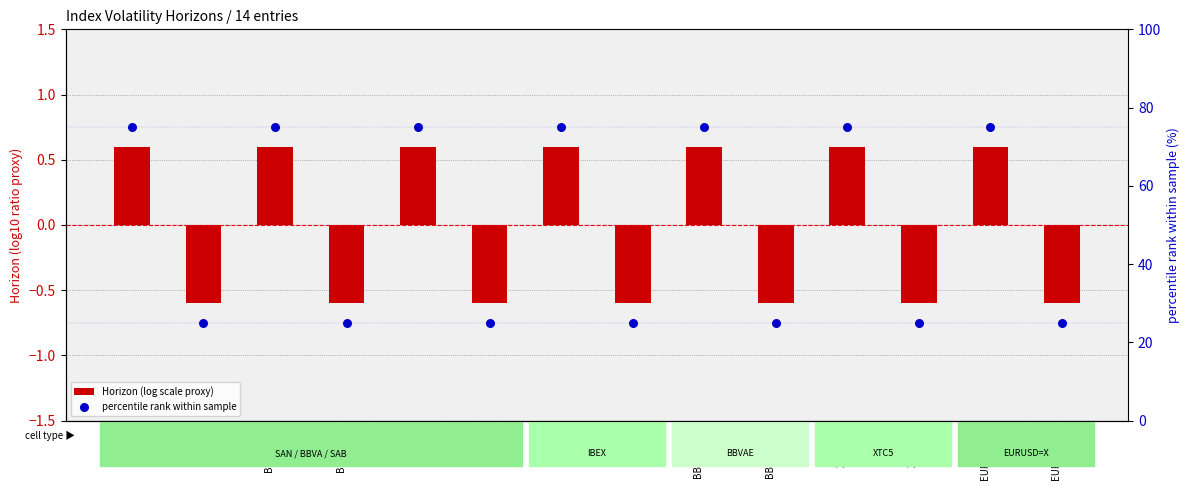

What are all the series names shown in the legend?

Horizon (log scale proxy), percentile rank within sample